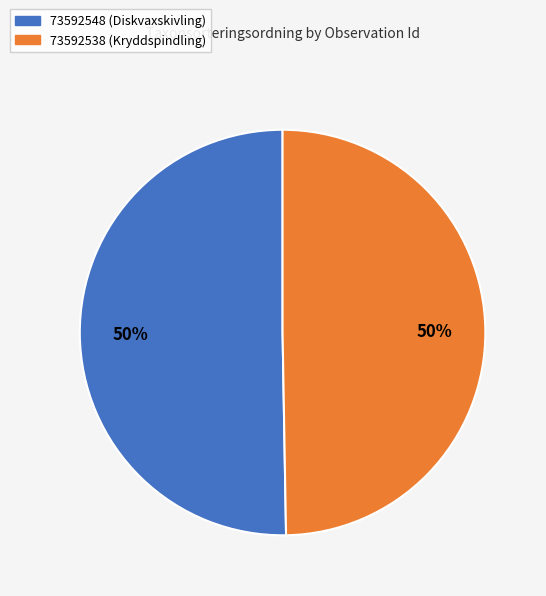

True or false: 73592538 (Kryddspindling) accounts for 40% of the total.

False